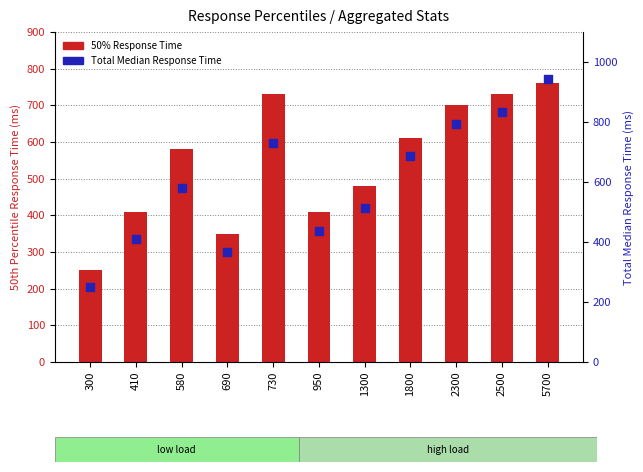

Is the value of 50% Response Time at 5700 greater than the value of Total Median Response Time at 300?

Yes